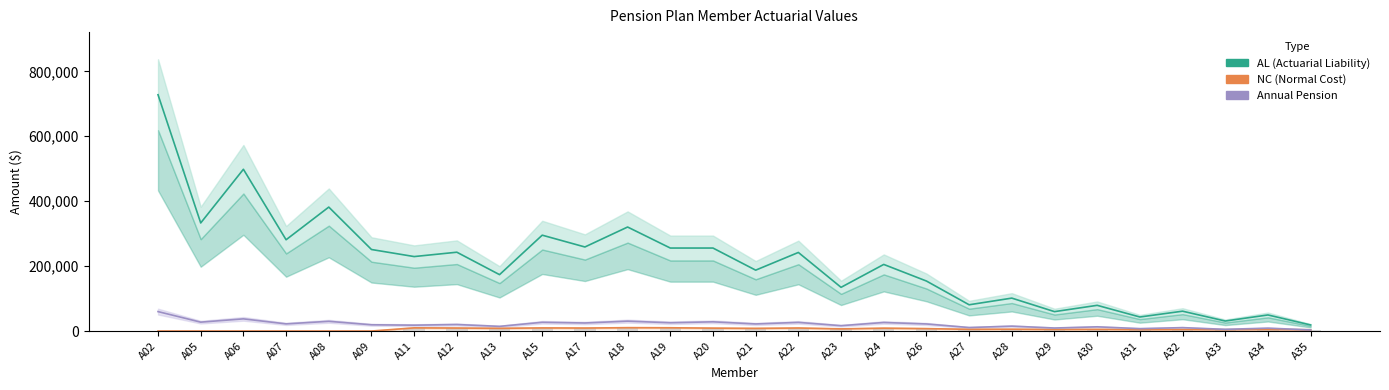

Reading right to left, extract all data points from this chart.

AL: A35=18704.6	A34=49551.3	A33=30830.8	A32=61163.4	A31=43245.8	A30=79205.4	A29=59780.1	A28=101434.5	A27=80908.2	A26=154058.1	A24=205208.8	A23=134641.8	A22=242097.0	A21=187547.7	A20=255693.2	A19=255693.2	A18=320449.9	A17=258980.9	A15=295341.7	A13=173725.9	A12=242832.3	A11=229431.6	A09=251190.9	A08=381861.6	A07=281219.4	A06=498351.2	A05=332956.8	A02=727986.7
NC: A35=3937.8	A34=4834.3	A33=4204.2	A32=4735.2	A31=4360.9	A30=5110.0	A29=4782.4	A28=5609.3	A27=5334.6	A26=7454.4	A24=8826.2	A23=6621.7	A22=9341.4	A21=8183.9	A20=8971.7	A19=10027.2	A18=10309.4	A17=9221.9	A15=9604.6	A13=8372.3	A12=9221.5	A11=9797.8	A09=0.0	A08=0.0	A07=0.0	A06=0.0	A05=0.0	A02=0.0
Annual Pension: A35=3521.3	A34=8884.3	A33=5264.6	A32=10528.0	A31=7443.9	A30=12984.3	A29=9333.2	A28=15082.5	A27=10824.9	A26=21816.3	A24=26358.1	A23=16470.6	A22=26647.9	A21=21850.0	A20=28370.7	A19=25527.9	A18=30469.6	A17=24822.8	A15=26959.9	A13=14384.0	A12=20105.8	A11=18091.7	A09=19277.2	A08=29971.1	A07=22072.0	A06=37498.3	A05=27406.1	A02=59887.5